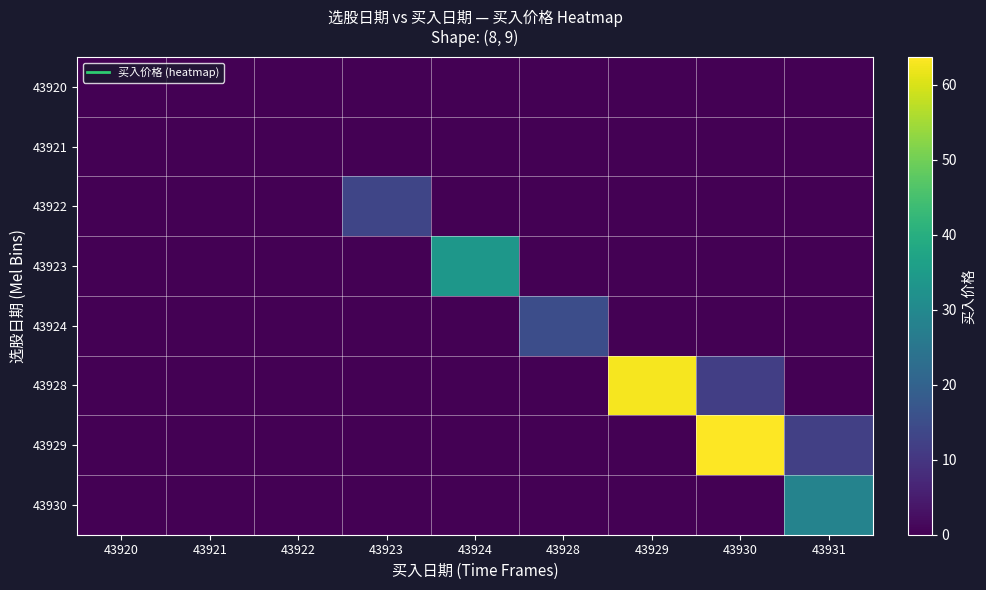

What is the total value across all series at 43924?

33.6